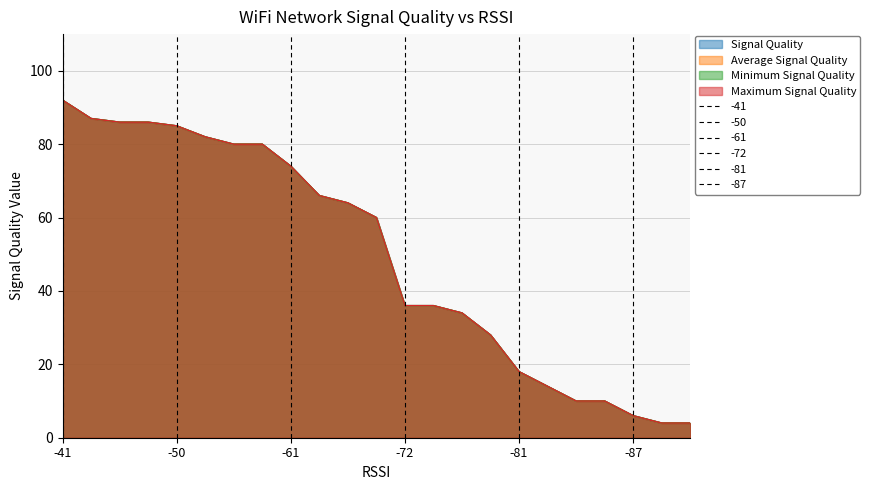

Which series has the largest range (max minus min)?

Signal Quality